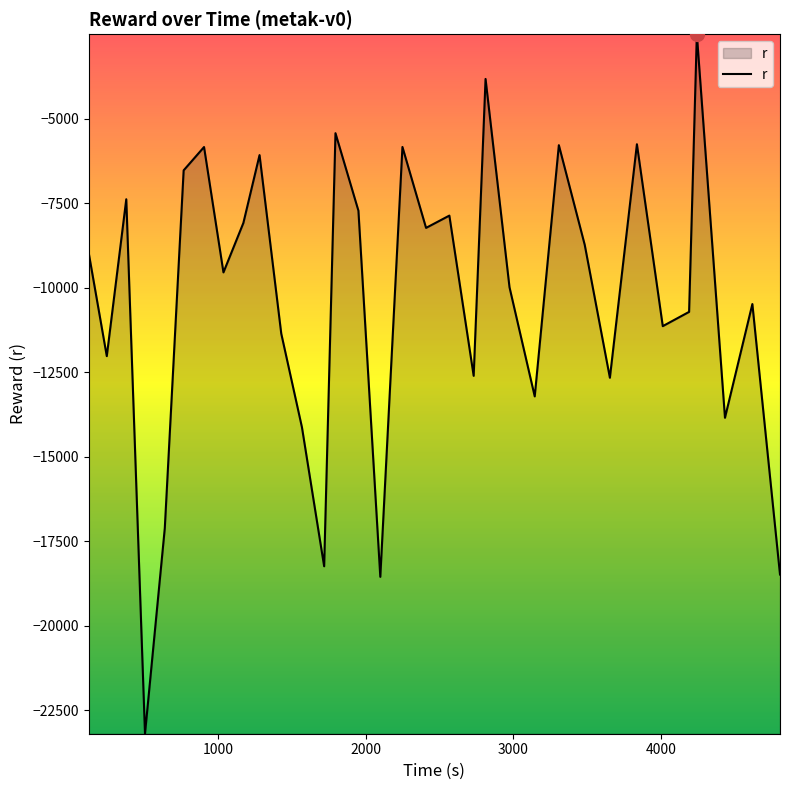

What is the difference between the maximum and minimum values?

20695.8